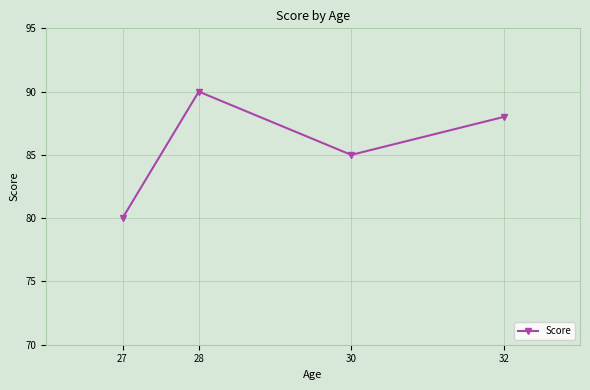

What is the maximum value shown in the chart?

90